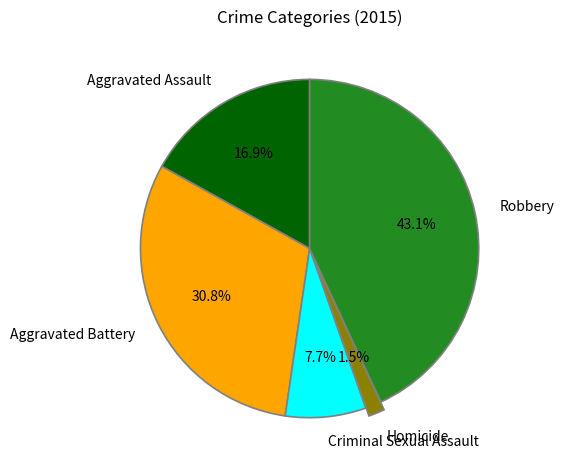

Approximately how many times larger is the value at Aggravated Battery compared to Aggravated Assault?

1.8